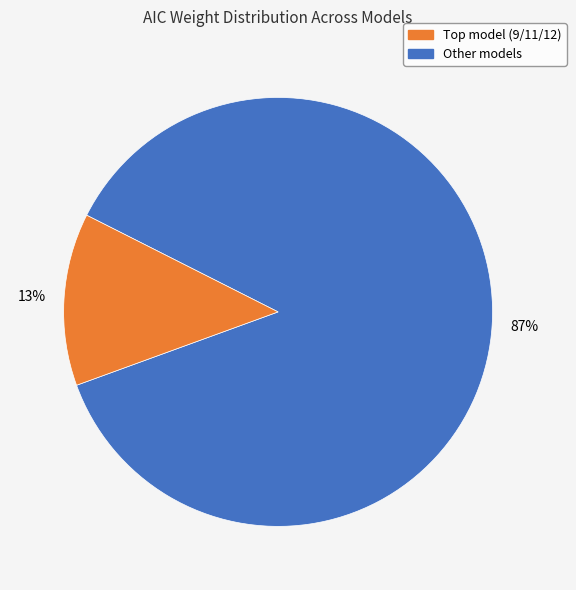

Does any single category account for the majority?

Yes